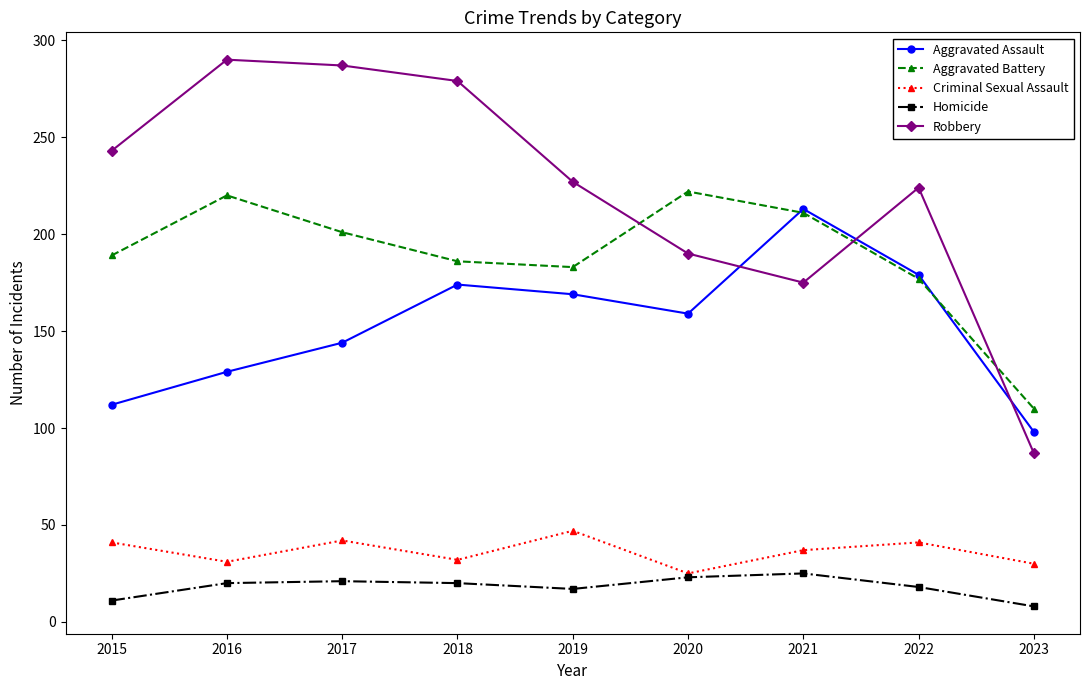

True or false: Aggravated Battery has more than 0 points higher than both neighbors.

True